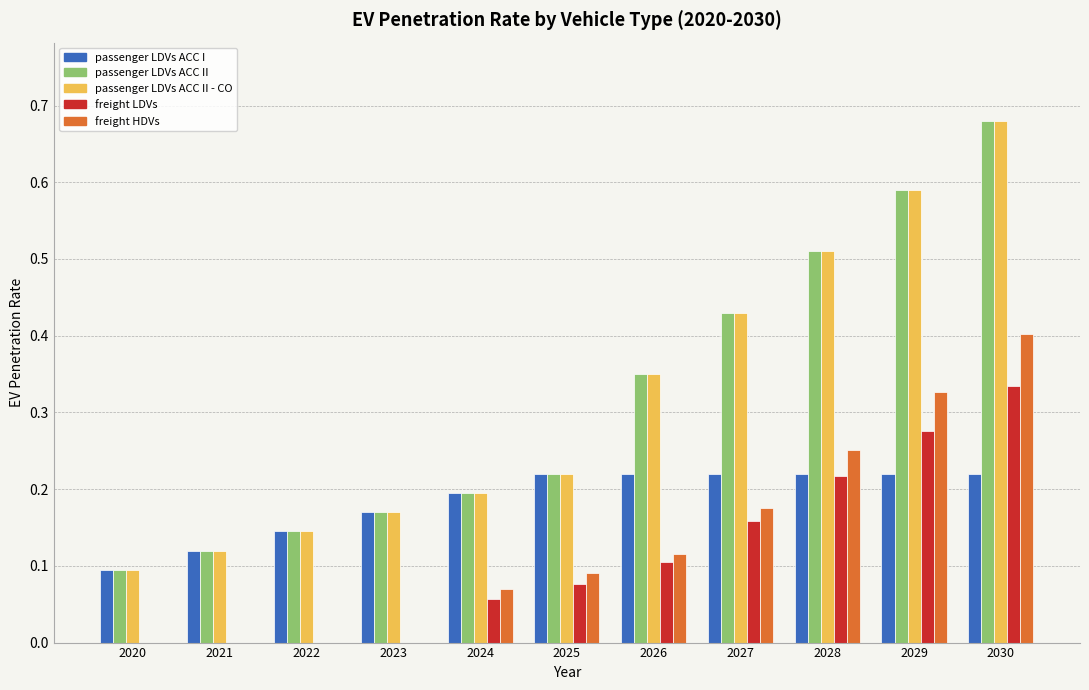

What is the total value across all series at 2025?

0.8